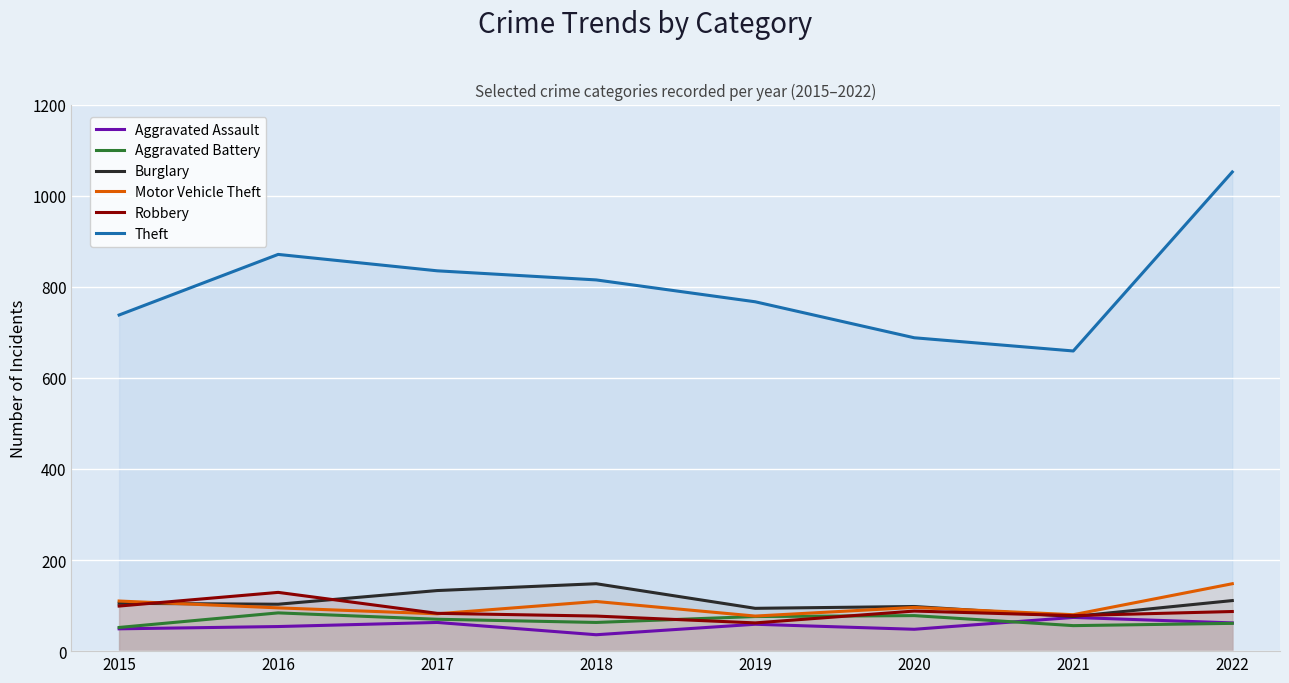

At 2020, list the series in order from smallest to largest.

Aggravated Assault, Aggravated Battery, Robbery, Motor Vehicle Theft, Burglary, Theft